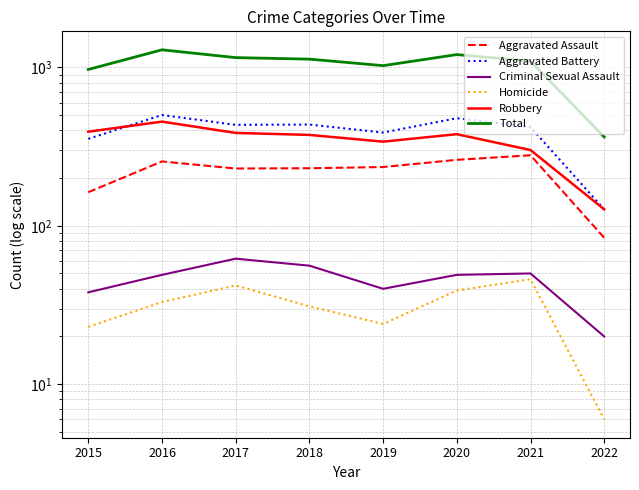

True or false: Aggravated Assault and Aggravated Battery intersect in this chart.

False